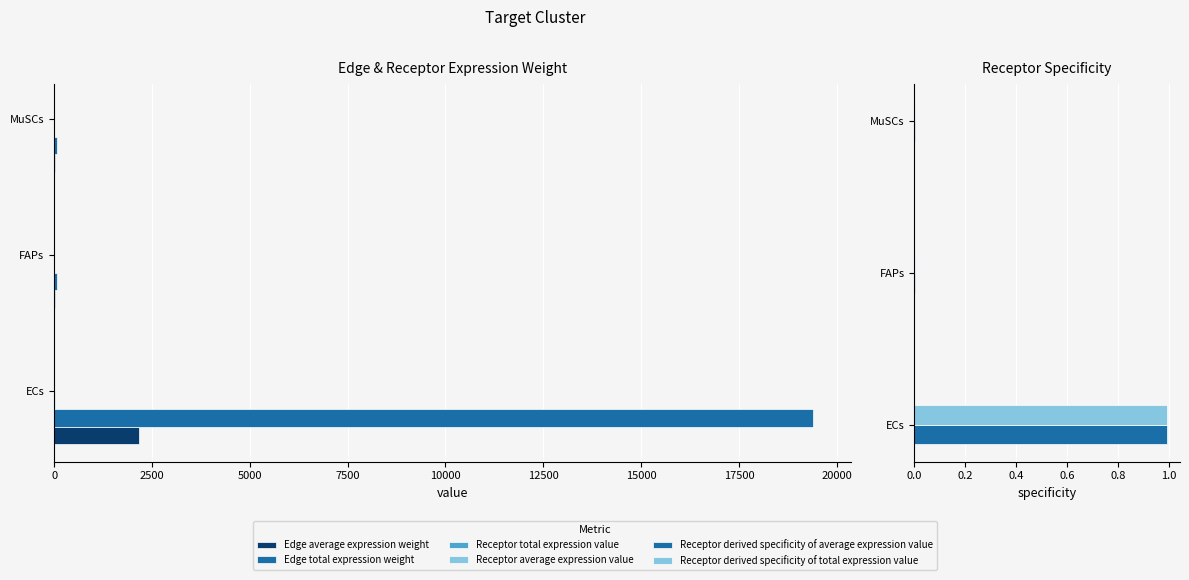

How many groups of bars are there?

3